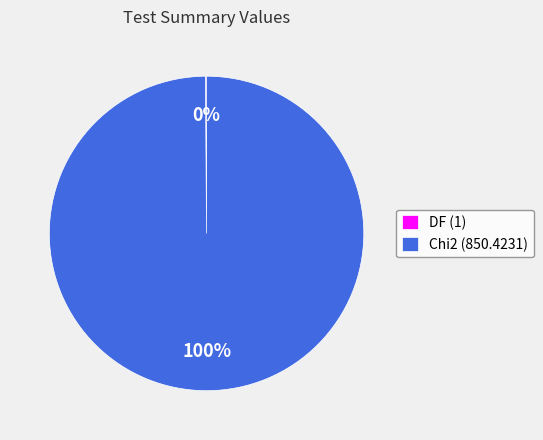

What is the majority slice?

Chi2 (850.4231)